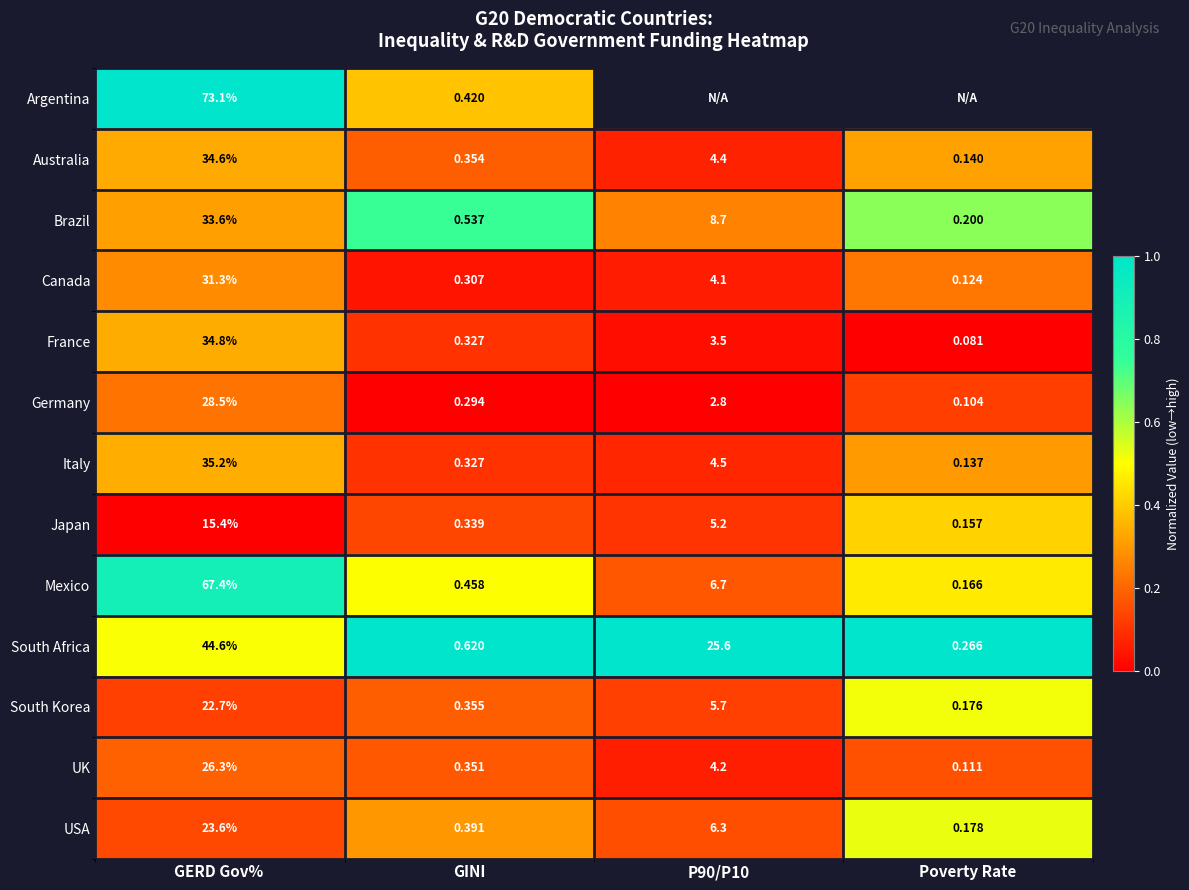

At which label does France reach its peak?

GERD Gov% 